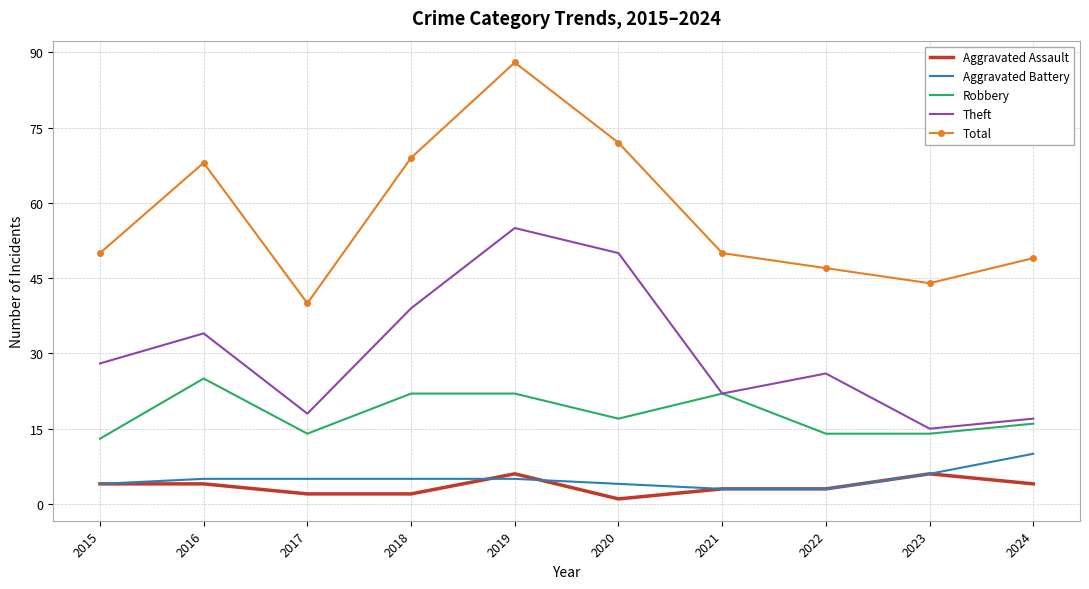

At how many categories does at least one series exceed 15?

10